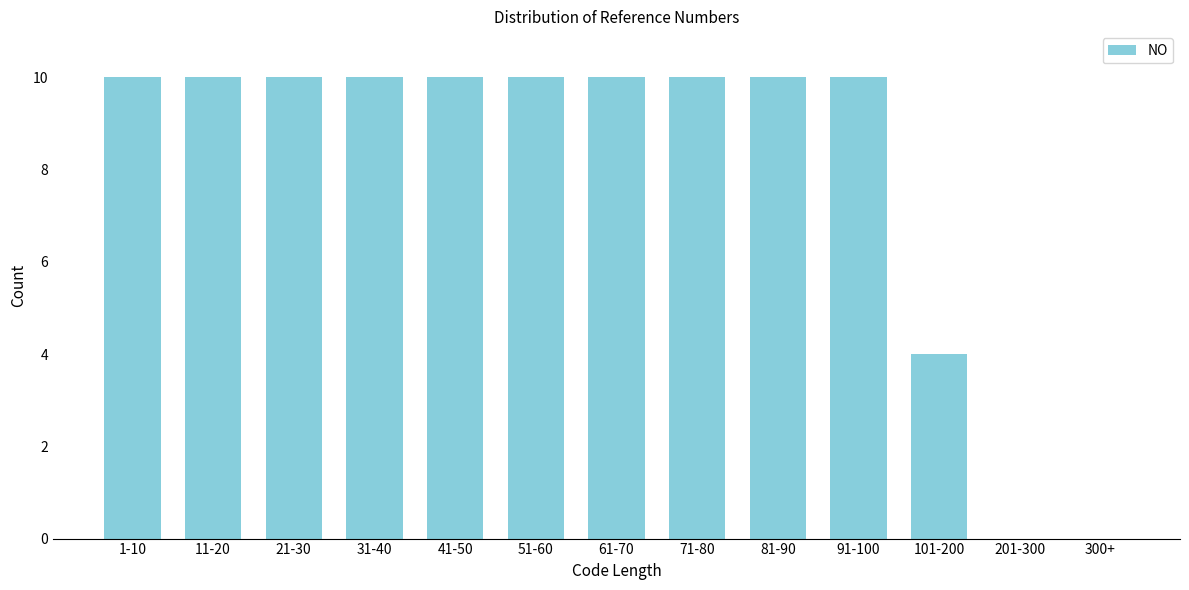

Reading right to left, what are all the values shown in this chart?

300+=0	201-300=0	101-200=4	91-100=10	81-90=10	71-80=10	61-70=10	51-60=10	41-50=10	31-40=10	21-30=10	11-20=10	1-10=10